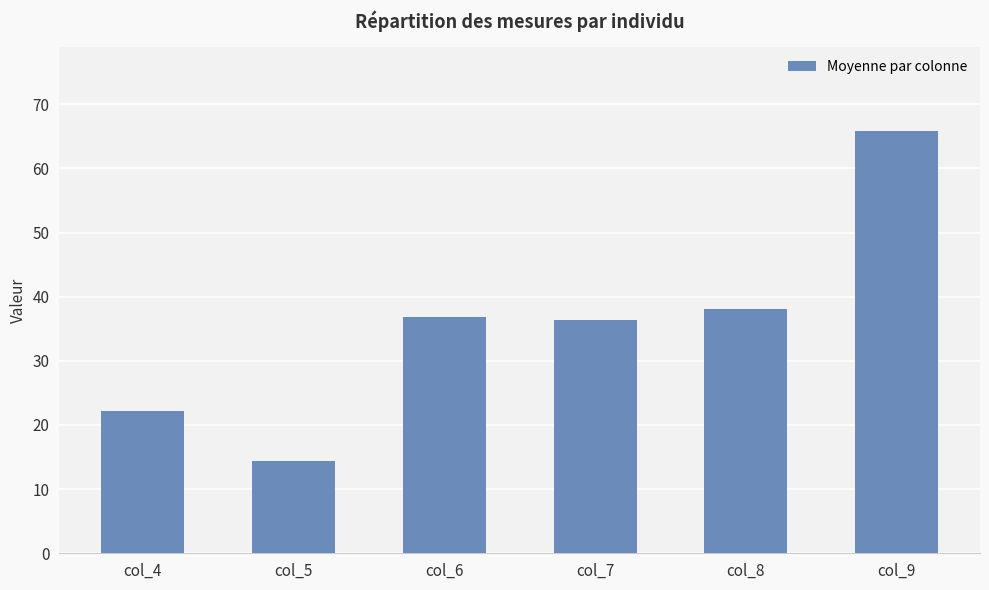

Read the value at col_6.

36.9